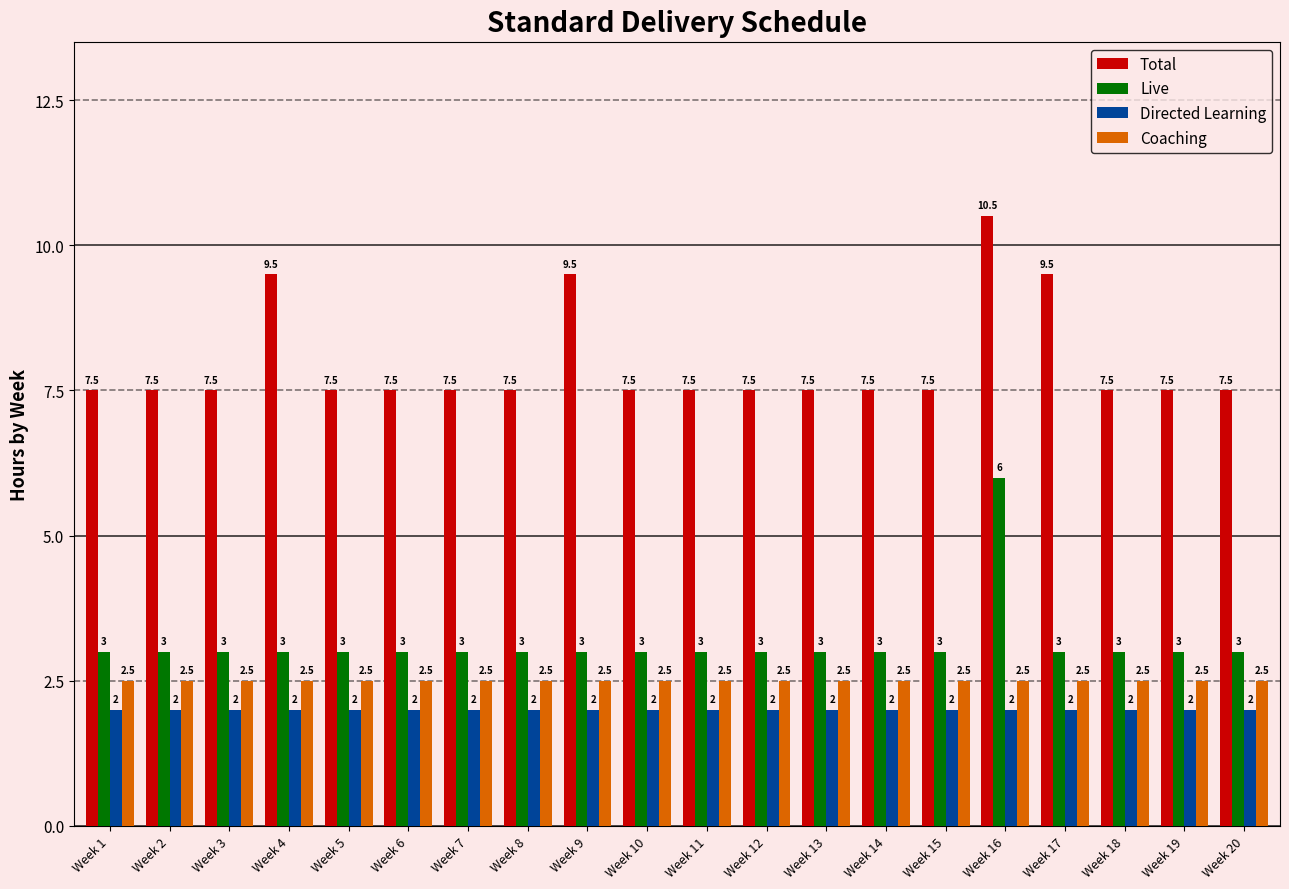

Read the Directed Learning value at Week 15.

2.0